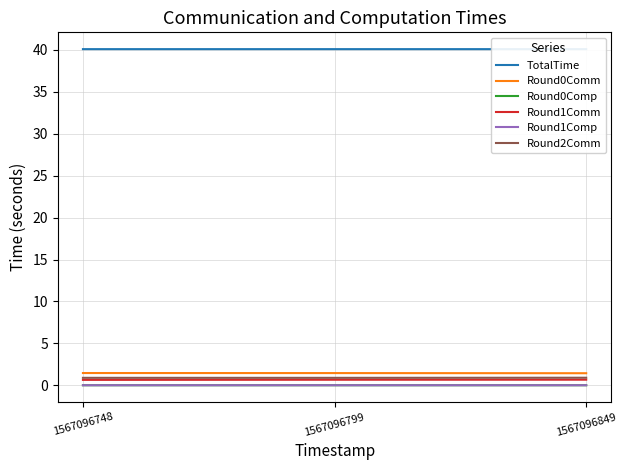

Rank the series by their maximum value, from lowest to highest.

Round1Comp, Round0Comp, Round1Comm, Round2Comm, Round0Comm, TotalTime